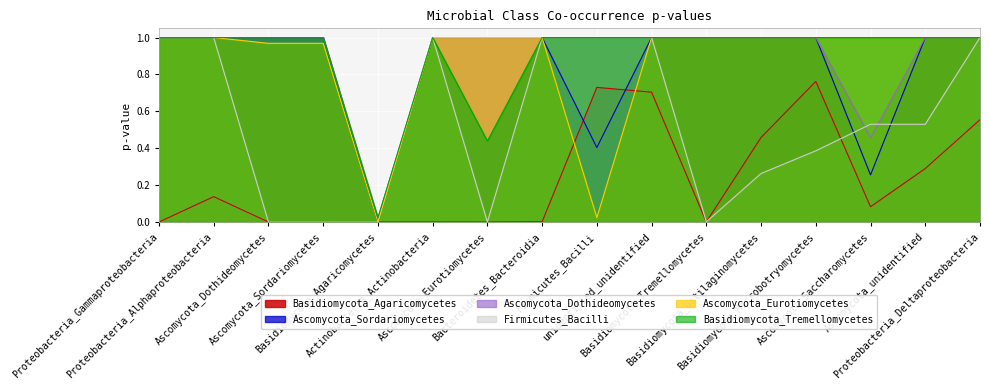

Reading left to right, transcribe all the data shown in this chart.

Basidiomycota_Agaricomycetes: Proteobacteria_Gammaproteobacteria=0.0	Proteobacteria_Alphaproteobacteria=0.1	Ascomycota_Dothideomycetes=0.0	Ascomycota_Sordariomycetes=0.0	Basidiomycota_Agaricomycetes=0.0	Actinobacteria_Actinobacteria=0.0	Ascomycota_Eurotiomycetes=0.0	Bacteroidetes_Bacteroidia=0.0	Firmicutes_Bacilli=0.7	unidentified_unidentified=0.7	Basidiomycota_Tremellomycetes=0.0	Basidiomycota_Ustilaginomycetes=0.5	Basidiomycota_Microbotryomycetes=0.8	Ascomycota_Saccharomycetes=0.1	Ascomycota_unidentified=0.3	Proteobacteria_Deltaproteobacteria=0.6
Ascomycota_Sordariomycetes: Proteobacteria_Gammaproteobacteria=1.0	Proteobacteria_Alphaproteobacteria=1.0	Ascomycota_Dothideomycetes=1.0	Ascomycota_Sordariomycetes=1.0	Basidiomycota_Agaricomycetes=0.0	Actinobacteria_Actinobacteria=1.0	Ascomycota_Eurotiomycetes=1.0	Bacteroidetes_Bacteroidia=1.0	Firmicutes_Bacilli=0.4	unidentified_unidentified=1.0	Basidiomycota_Tremellomycetes=1.0	Basidiomycota_Ustilaginomycetes=1.0	Basidiomycota_Microbotryomycetes=1.0	Ascomycota_Saccharomycetes=0.3	Ascomycota_unidentified=1.0	Proteobacteria_Deltaproteobacteria=1.0
Ascomycota_Dothideomycetes: Proteobacteria_Gammaproteobacteria=1.0	Proteobacteria_Alphaproteobacteria=1.0	Ascomycota_Dothideomycetes=1.0	Ascomycota_Sordariomycetes=1.0	Basidiomycota_Agaricomycetes=0.0	Actinobacteria_Actinobacteria=1.0	Ascomycota_Eurotiomycetes=1.0	Bacteroidetes_Bacteroidia=1.0	Firmicutes_Bacilli=1.0	unidentified_unidentified=1.0	Basidiomycota_Tremellomycetes=1.0	Basidiomycota_Ustilaginomycetes=1.0	Basidiomycota_Microbotryomycetes=1.0	Ascomycota_Saccharomycetes=0.5	Ascomycota_unidentified=1.0	Proteobacteria_Deltaproteobacteria=1.0
Firmicutes_Bacilli: Proteobacteria_Gammaproteobacteria=1.0	Proteobacteria_Alphaproteobacteria=1.0	Ascomycota_Dothideomycetes=0.0	Ascomycota_Sordariomycetes=0.0	Basidiomycota_Agaricomycetes=0.0	Actinobacteria_Actinobacteria=1.0	Ascomycota_Eurotiomycetes=0.0	Bacteroidetes_Bacteroidia=1.0	Firmicutes_Bacilli=1.0	unidentified_unidentified=1.0	Basidiomycota_Tremellomycetes=0.0	Basidiomycota_Ustilaginomycetes=0.3	Basidiomycota_Microbotryomycetes=0.4	Ascomycota_Saccharomycetes=0.5	Ascomycota_unidentified=0.5	Proteobacteria_Deltaproteobacteria=1.0
Ascomycota_Eurotiomycetes: Proteobacteria_Gammaproteobacteria=1.0	Proteobacteria_Alphaproteobacteria=1.0	Ascomycota_Dothideomycetes=1.0	Ascomycota_Sordariomycetes=1.0	Basidiomycota_Agaricomycetes=0.0	Actinobacteria_Actinobacteria=1.0	Ascomycota_Eurotiomycetes=1.0	Bacteroidetes_Bacteroidia=1.0	Firmicutes_Bacilli=0.0	unidentified_unidentified=1.0	Basidiomycota_Tremellomycetes=1.0	Basidiomycota_Ustilaginomycetes=1.0	Basidiomycota_Microbotryomycetes=1.0	Ascomycota_Saccharomycetes=1.0	Ascomycota_unidentified=1.0	Proteobacteria_Deltaproteobacteria=1.0
Basidiomycota_Tremellomycetes: Proteobacteria_Gammaproteobacteria=1.0	Proteobacteria_Alphaproteobacteria=1.0	Ascomycota_Dothideomycetes=1.0	Ascomycota_Sordariomycetes=1.0	Basidiomycota_Agaricomycetes=0.0	Actinobacteria_Actinobacteria=1.0	Ascomycota_Eurotiomycetes=0.4	Bacteroidetes_Bacteroidia=1.0	Firmicutes_Bacilli=1.0	unidentified_unidentified=1.0	Basidiomycota_Tremellomycetes=1.0	Basidiomycota_Ustilaginomycetes=1.0	Basidiomycota_Microbotryomycetes=1.0	Ascomycota_Saccharomycetes=1.0	Ascomycota_unidentified=1.0	Proteobacteria_Deltaproteobacteria=1.0